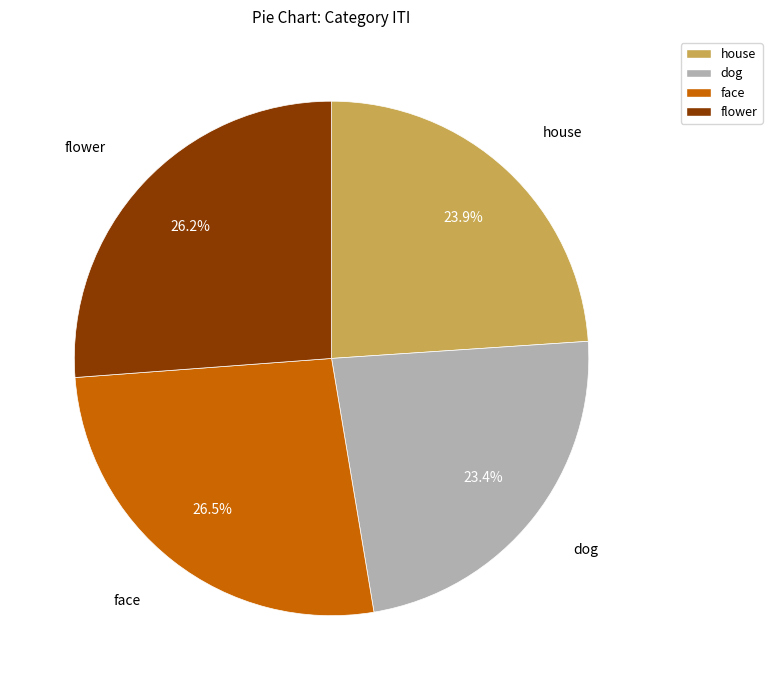

What percentage is the dog slice, to the nearest percent?

23%